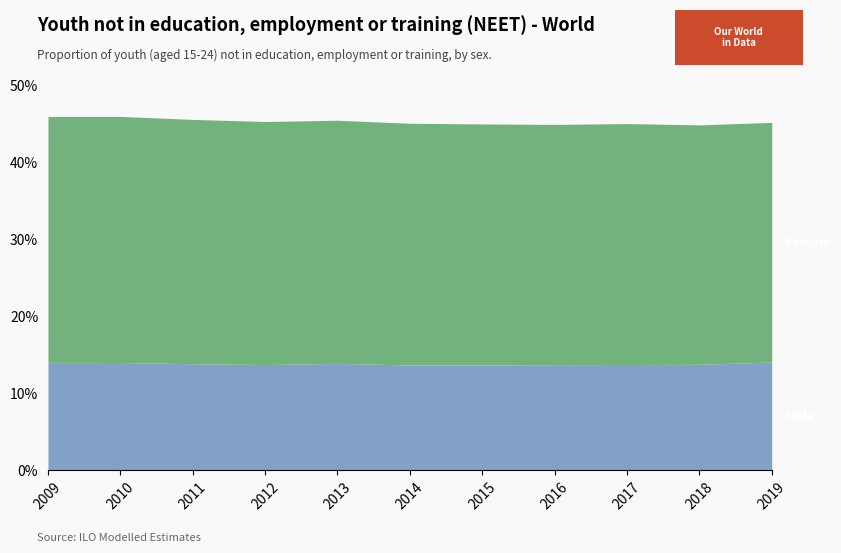

Which series changed the most between 2011 and 2017?

Female